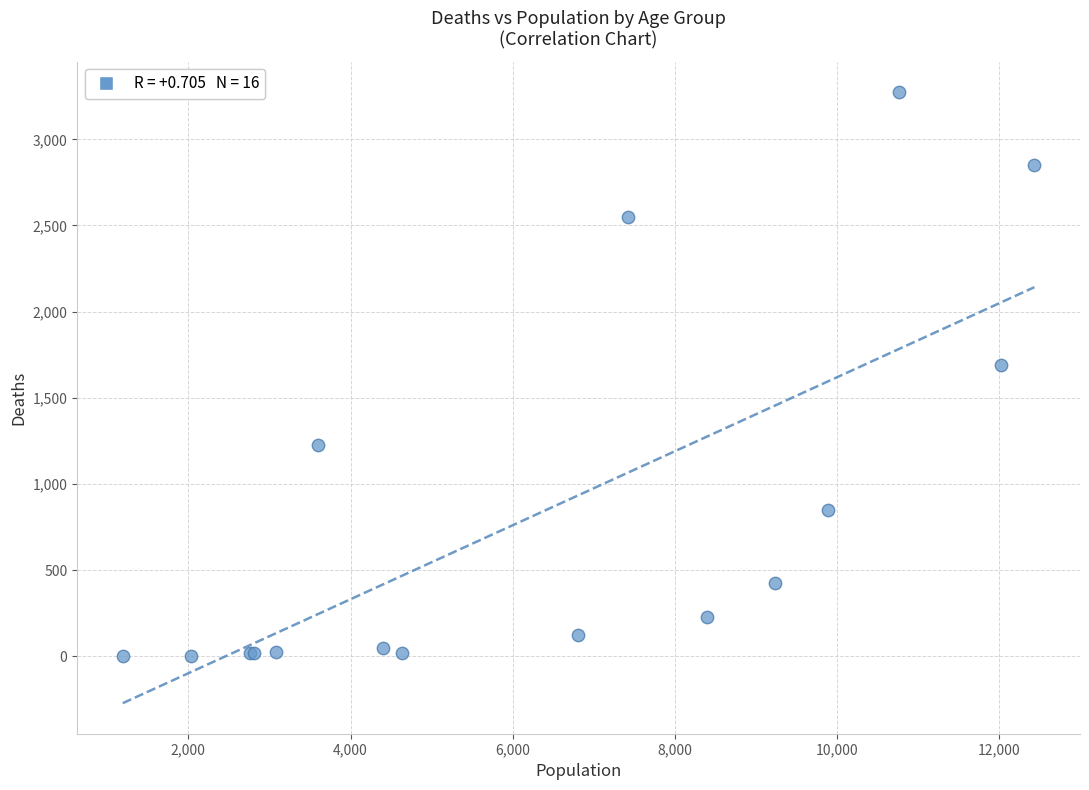

What Y value in the scatter plot is closest to 1638?

1690